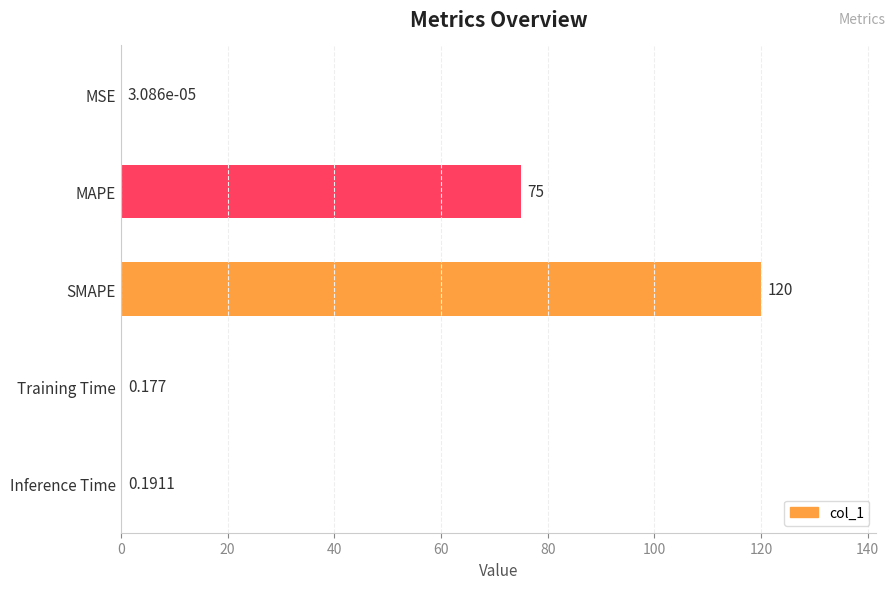

At which label is the value closest to 60?

MAPE